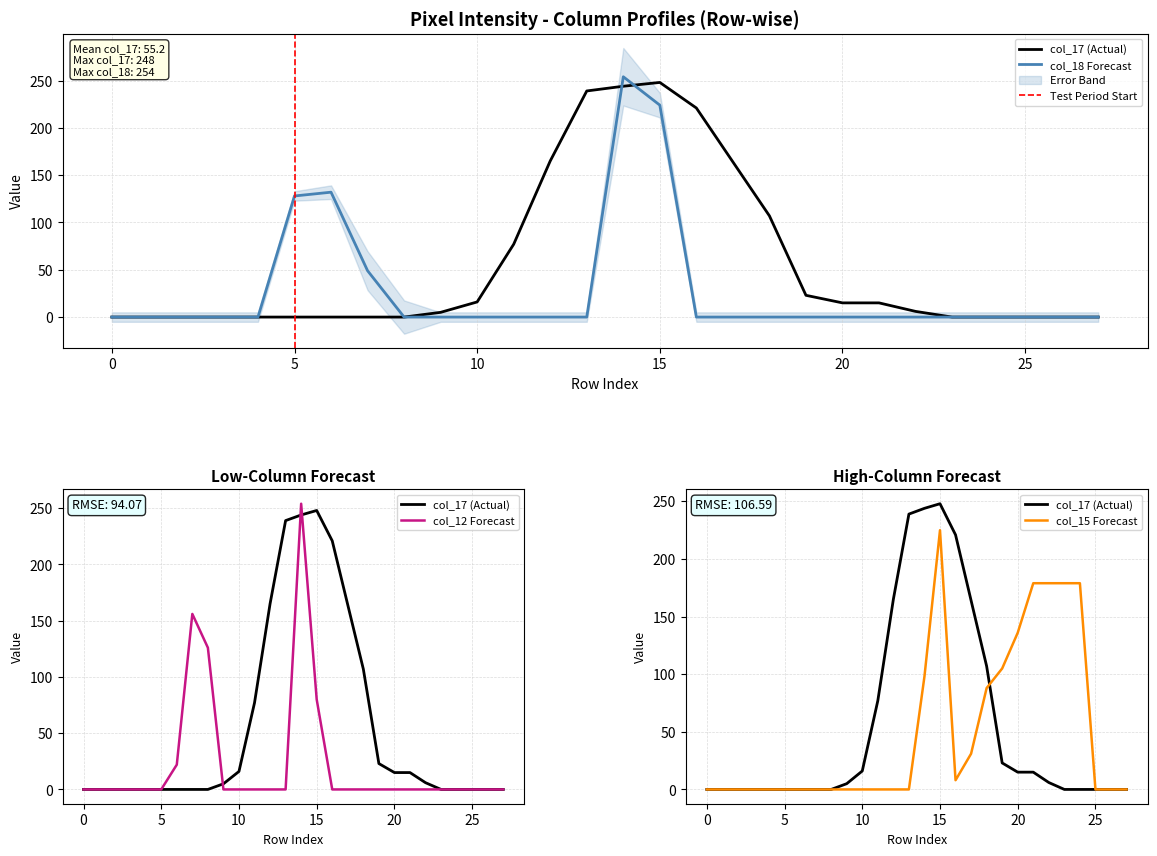

What are all the series names shown in the legend?

col_17, col_12, col_18, col_15